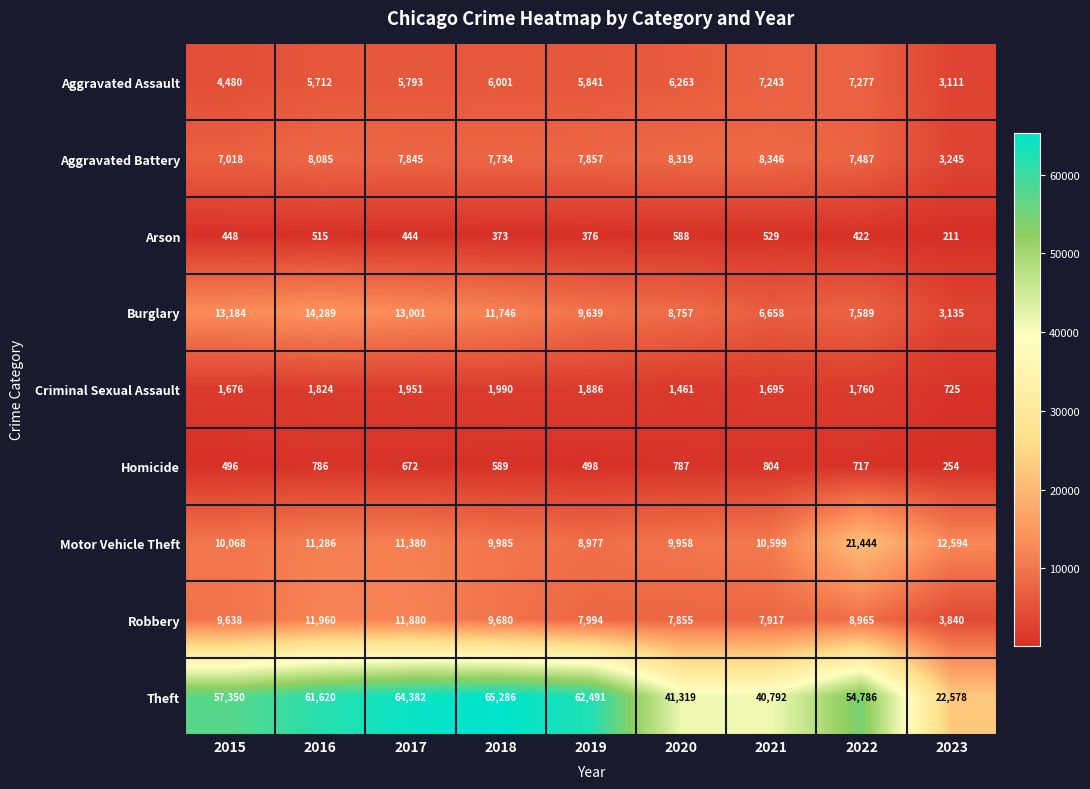

What is the total value across all series at 2021?

84583